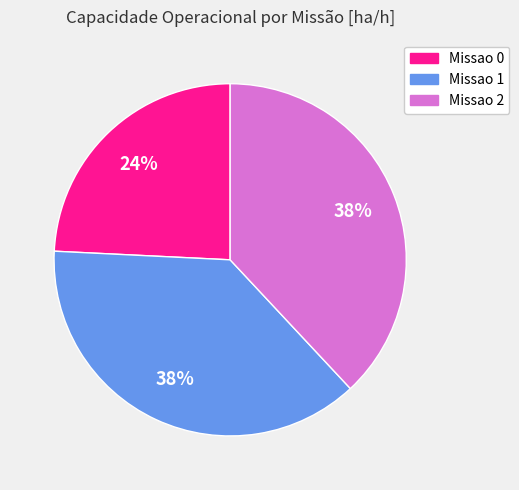

To the nearest percent, what is the difference between the Missao 2 and Missao 0 slice percentages?

14%